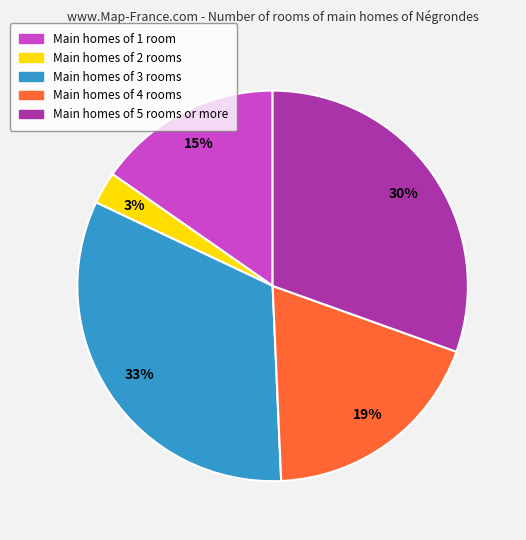

How many segments does this pie chart have?

5